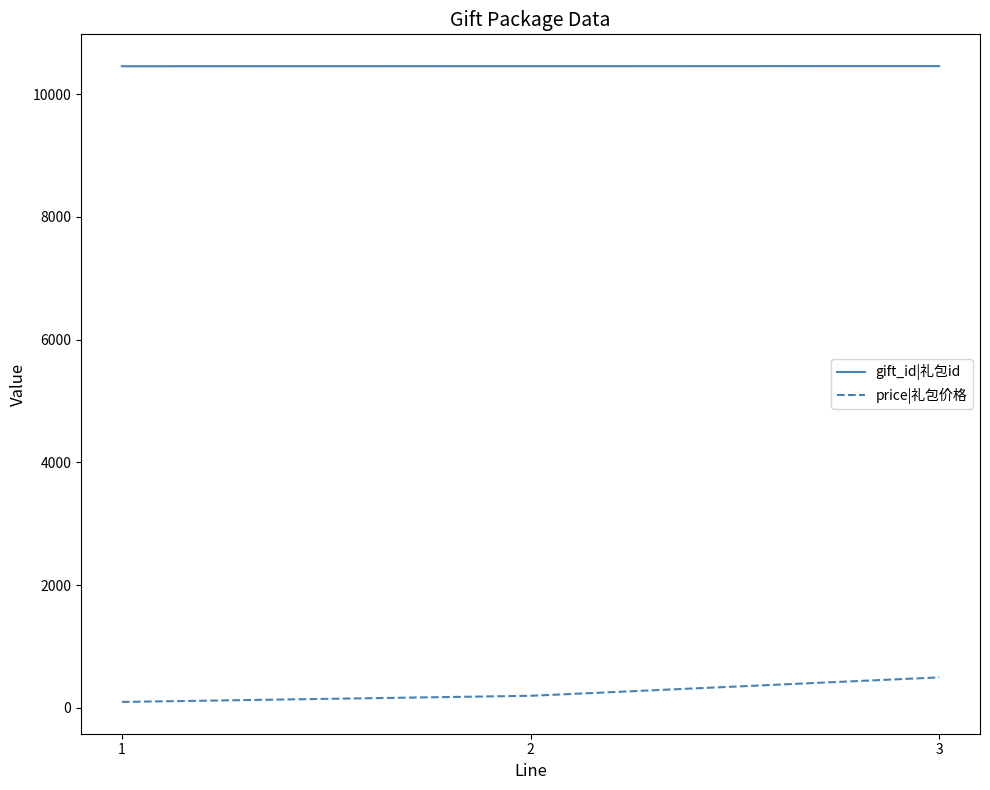

How many price|礼包价格 values are between 98 and 498?

3